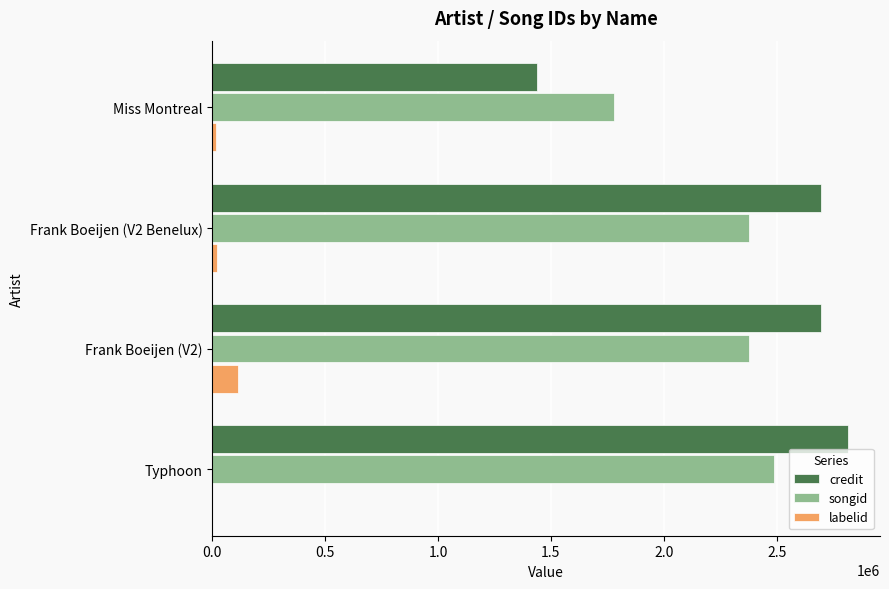

The value of labelid at Frank Boeijen (V2) is 112514. True or false?

True